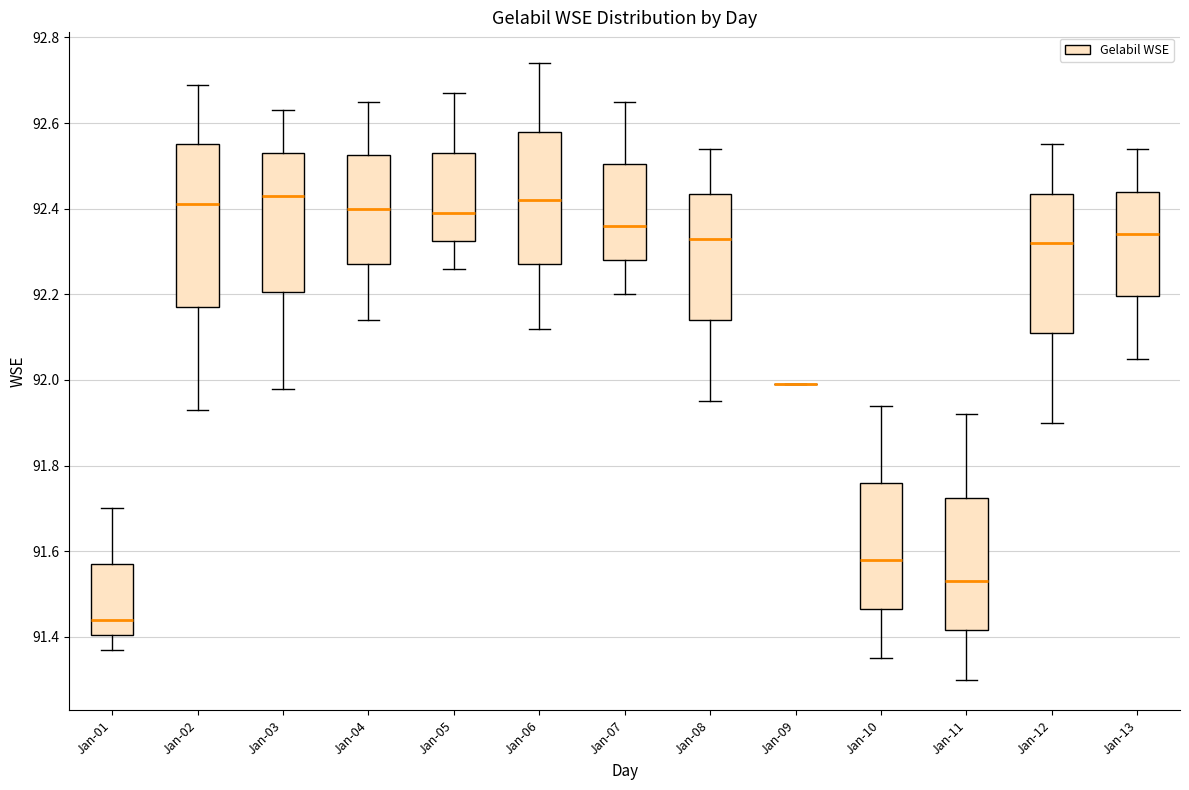

Reading left to right, read every box against the y-axis: the position of its median line, the range the box covers, and the ends of its whiskers. The values are not printed on the chart, so give them approximately, as read against the axis.

Jan-01: median 91.44, box 91.40 to 91.58, whiskers 91.38 to 91.70
Jan-02: median 92.42, box 92.18 to 92.56, whiskers 91.94 to 92.70
Jan-03: median 92.44, box 92.20 to 92.54, whiskers 91.98 to 92.64
Jan-04: median 92.40, box 92.28 to 92.52, whiskers 92.14 to 92.66
Jan-05: median 92.40, box 92.32 to 92.54, whiskers 92.26 to 92.68
Jan-06: median 92.42, box 92.28 to 92.58, whiskers 92.12 to 92.74
Jan-07: median 92.36, box 92.28 to 92.50, whiskers 92.20 to 92.66
Jan-08: median 92.34, box 92.14 to 92.44, whiskers 91.96 to 92.54
Jan-09: box collapsed to a line at 92.00, whiskers 92.00 to 92.00
Jan-10: median 91.58, box 91.46 to 91.76, whiskers 91.36 to 91.94
Jan-11: median 91.54, box 91.42 to 91.72, whiskers 91.30 to 91.92
Jan-12: median 92.32, box 92.12 to 92.44, whiskers 91.90 to 92.56
Jan-13: median 92.34, box 92.20 to 92.44, whiskers 92.06 to 92.54